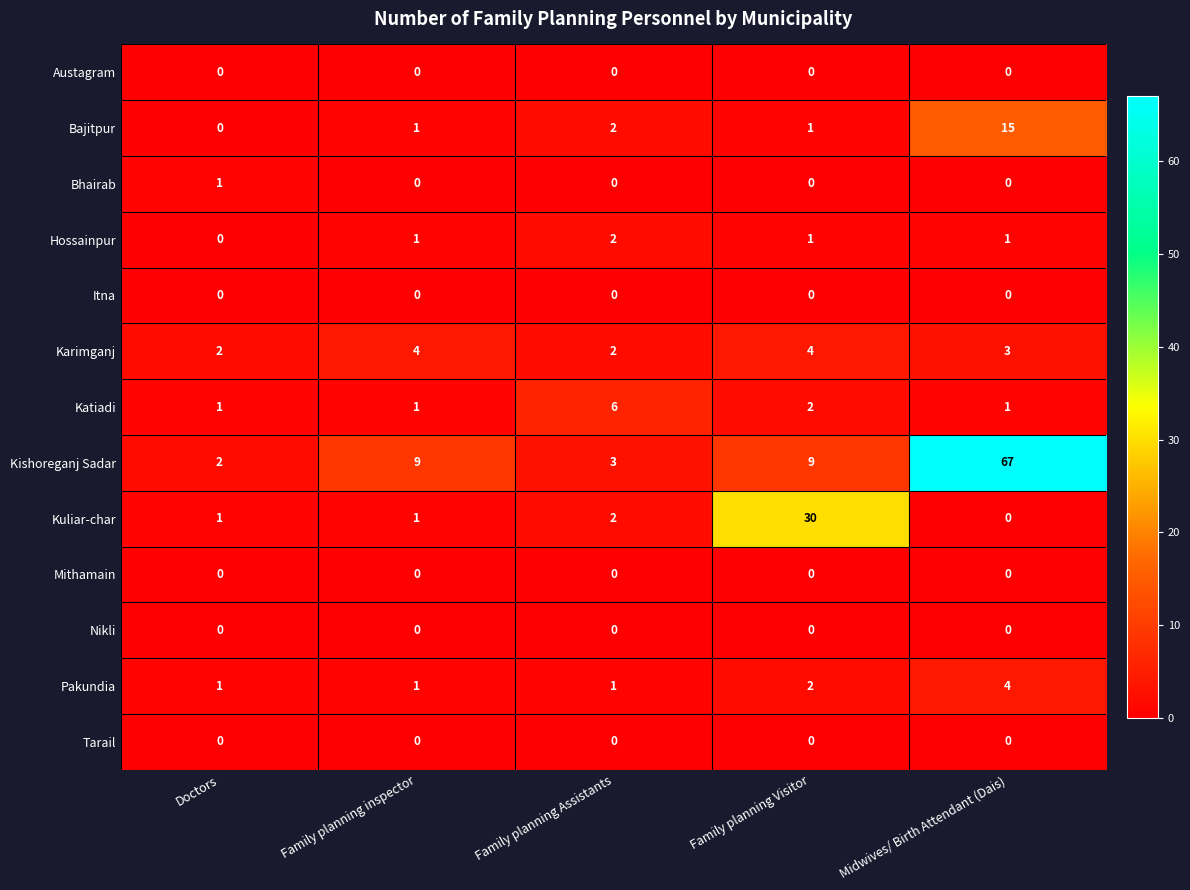

True or false: Hossainpur has a value of 1 at Family planning Visitor.

True